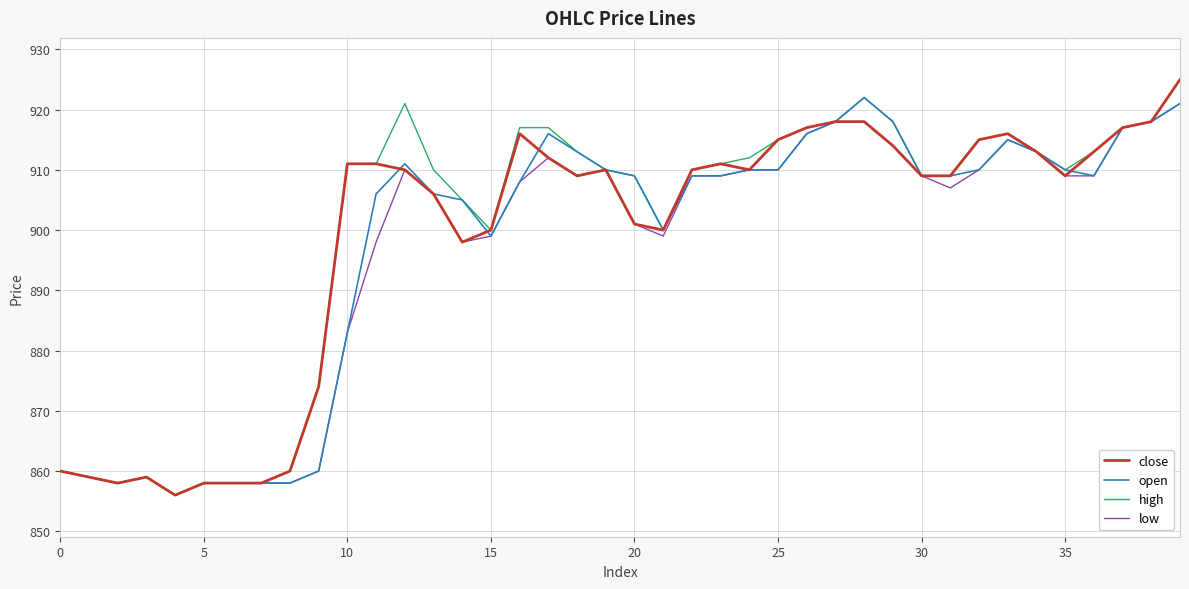

What is the highest value of the low series?

921